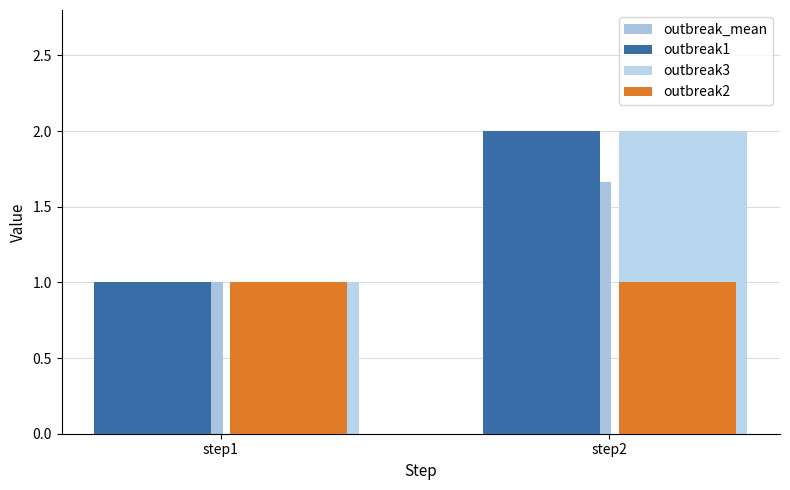

Between step2 and step1, which is larger?

step2